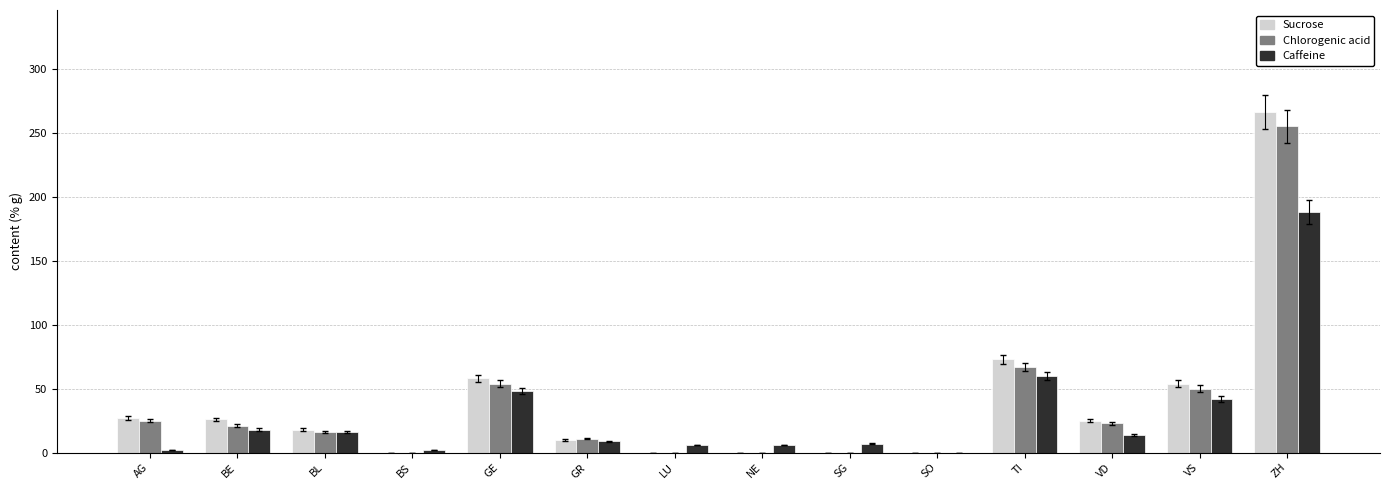

Which label corresponds to the largest value in the chart?

ZH